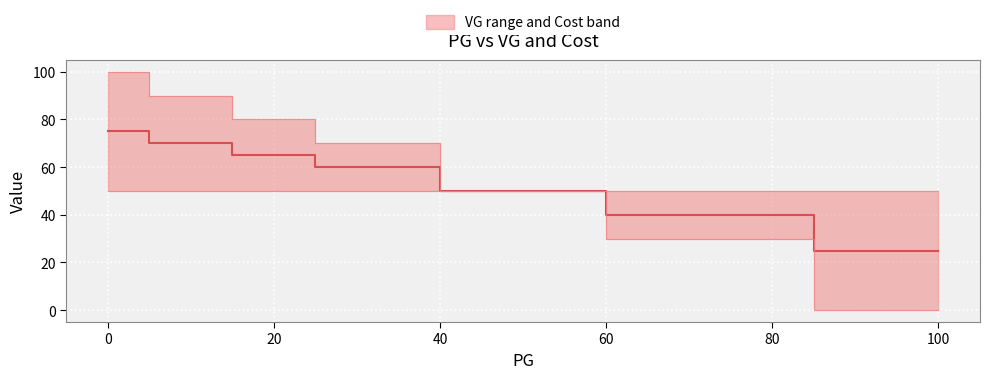

Rank the series by their average value, from highest to lowest.

vg, cost